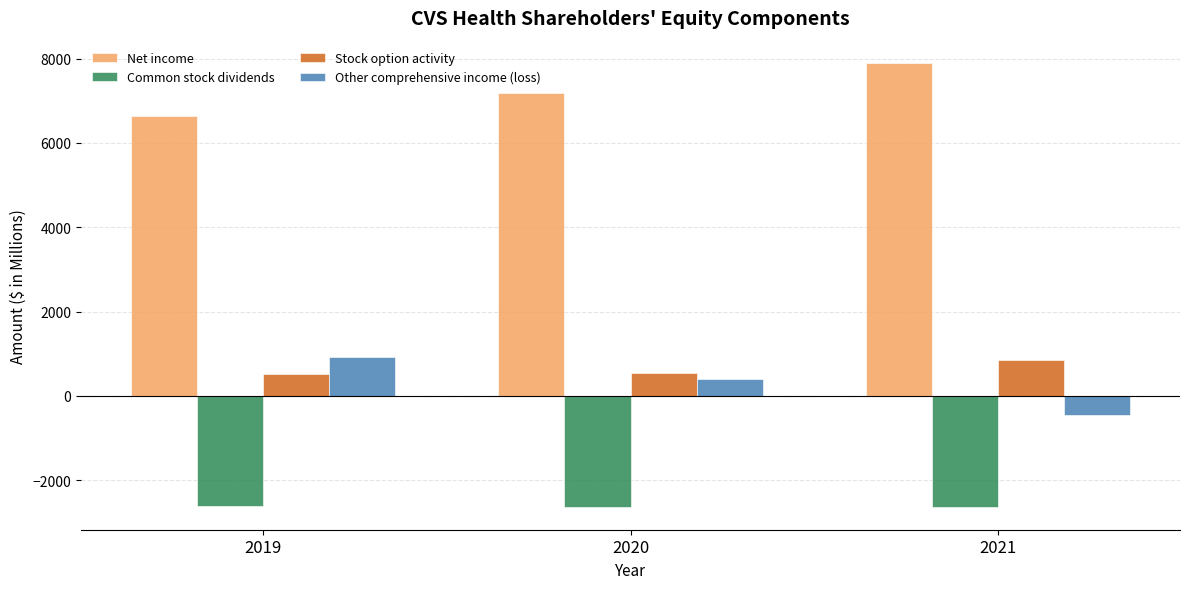

Count the Other comprehensive income (loss) values in the range -449 to 917.

3